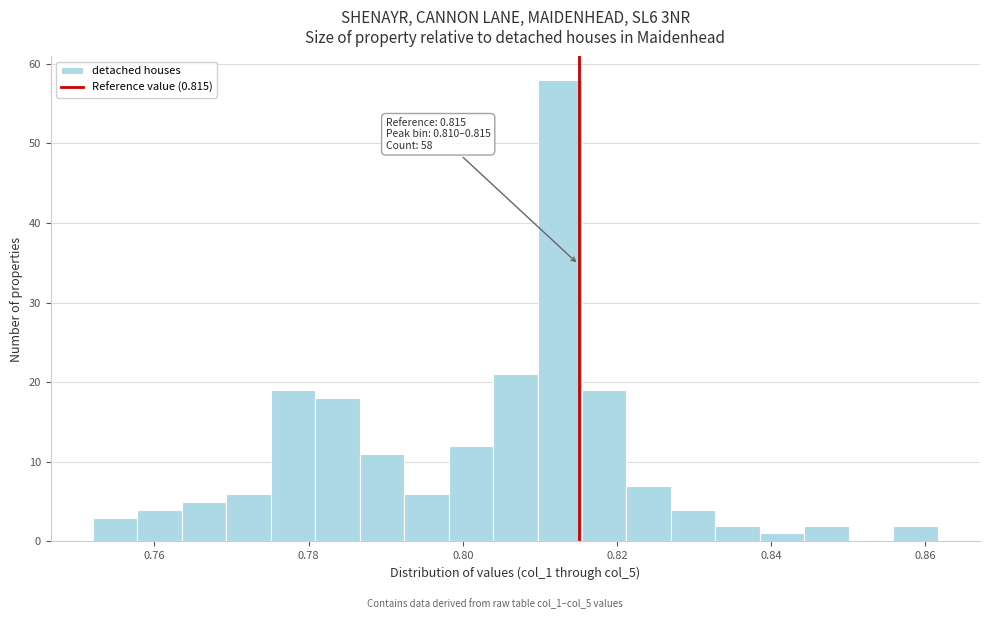

Read against the x-axis, roughly where is the centre of the tallest bar?

0.812